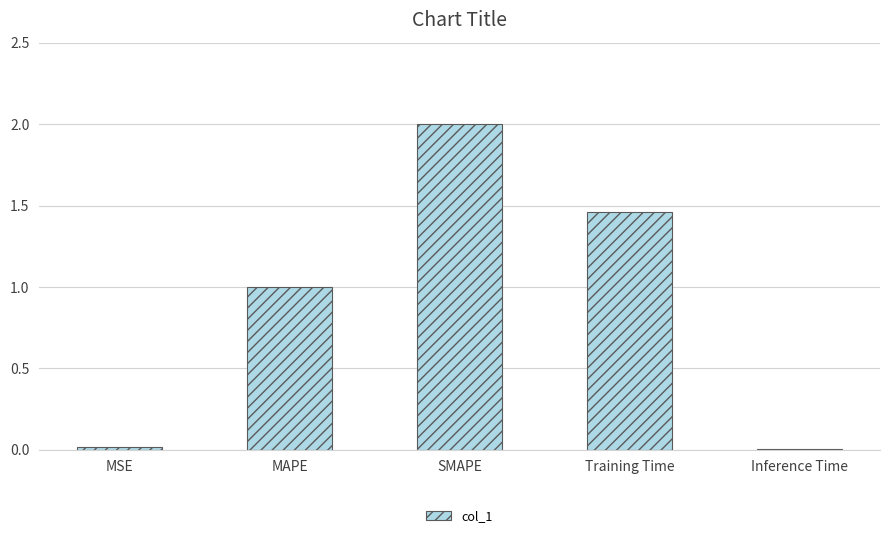

What value does the data have at MAPE?

1.0